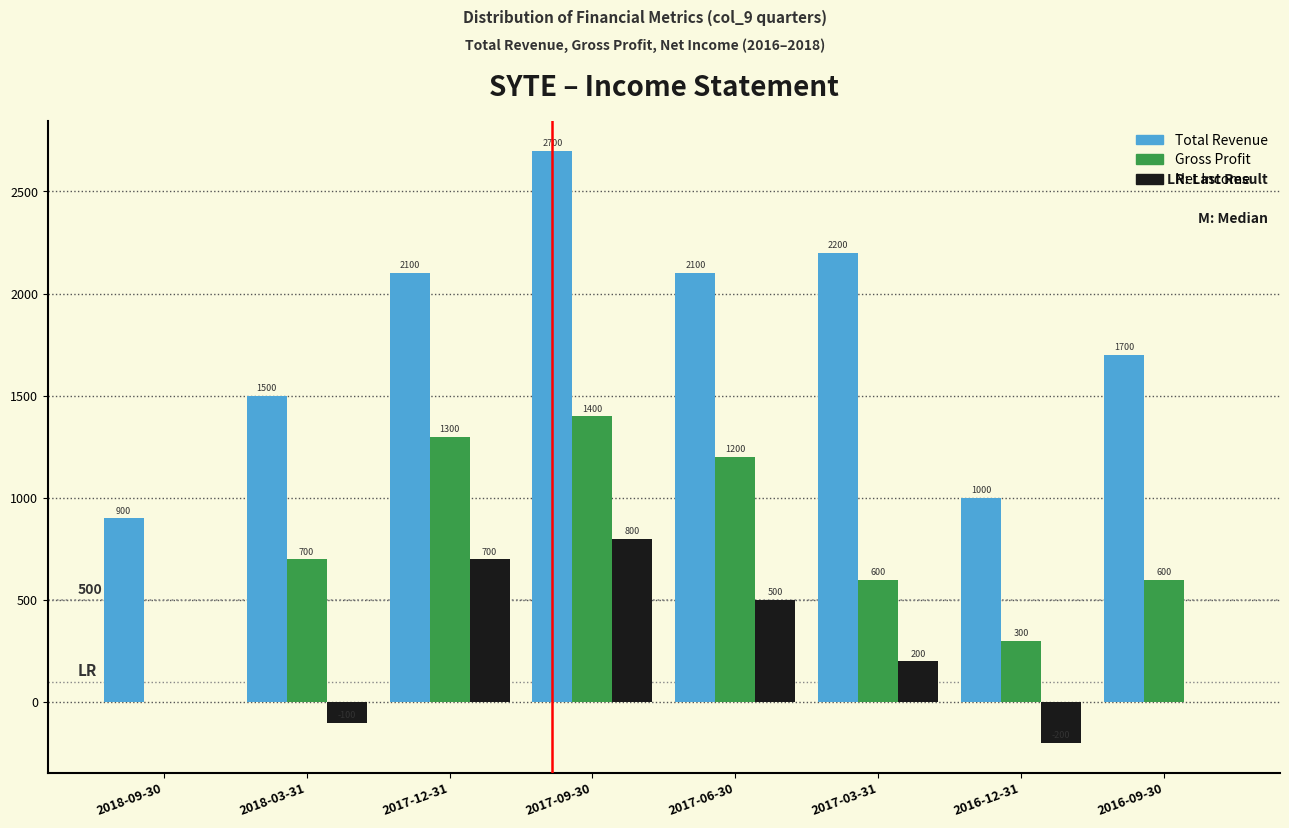

Reading left to right, extract all data points from this chart.

Total Revenue: 2018-09-30=900	2018-03-31=1500	2017-12-31=2100	2017-09-30=2700	2017-06-30=2100	2017-03-31=2200	2016-12-31=1000	2016-09-30=1700
Gross Profit: 2018-09-30=0	2018-03-31=700	2017-12-31=1300	2017-09-30=1400	2017-06-30=1200	2017-03-31=600	2016-12-31=300	2016-09-30=600
Net Income: 2018-09-30=0	2018-03-31=-100	2017-12-31=700	2017-09-30=800	2017-06-30=500	2017-03-31=200	2016-12-31=-200	2016-09-30=0